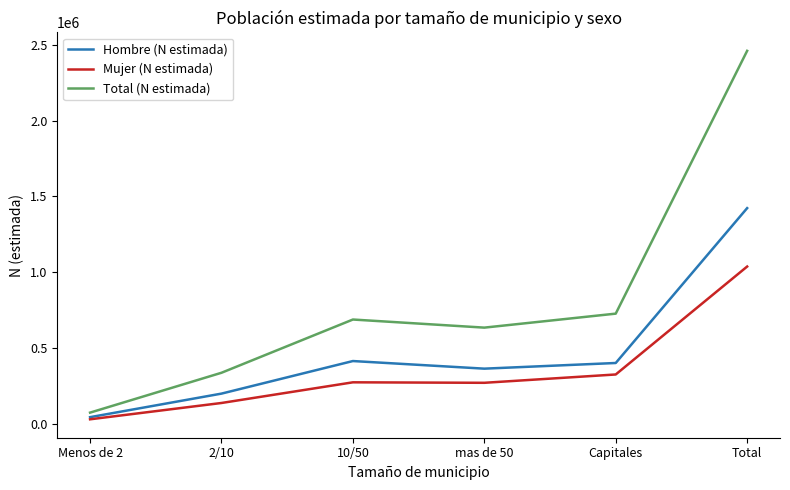

What is the highest value of the Mujer (N estimada) series?

1037172